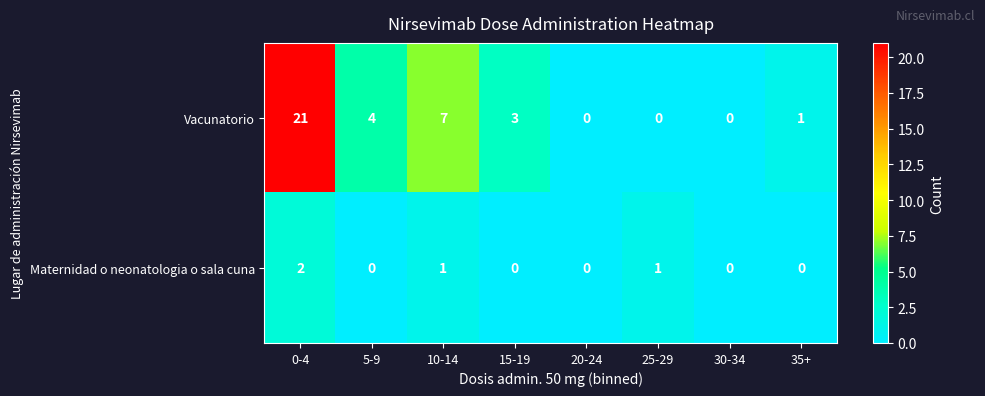

Reading left to right, list all the values displayed in this chart.

Vacunatorio: 0-4=21	5-9=4	10-14=7	15-19=3	20-24=0	25-29=0	30-34=0	35+=1
Maternidad o neonatologia o sala cuna: 0-4=2	5-9=0	10-14=1	15-19=0	20-24=0	25-29=1	30-34=0	35+=0